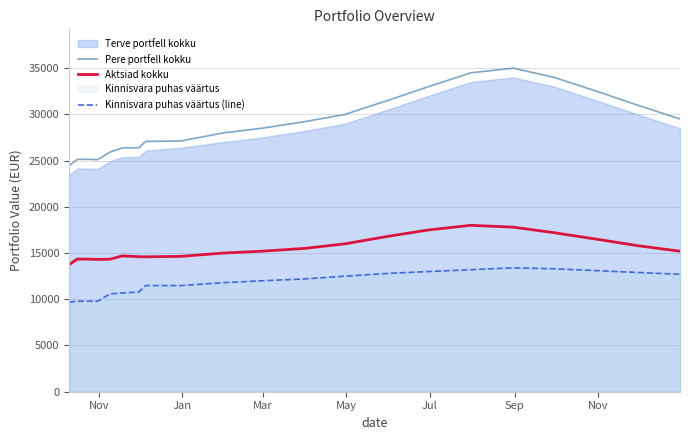

True or false: Pere portfell kokku and Aktsiad kokku intersect in this chart.

False